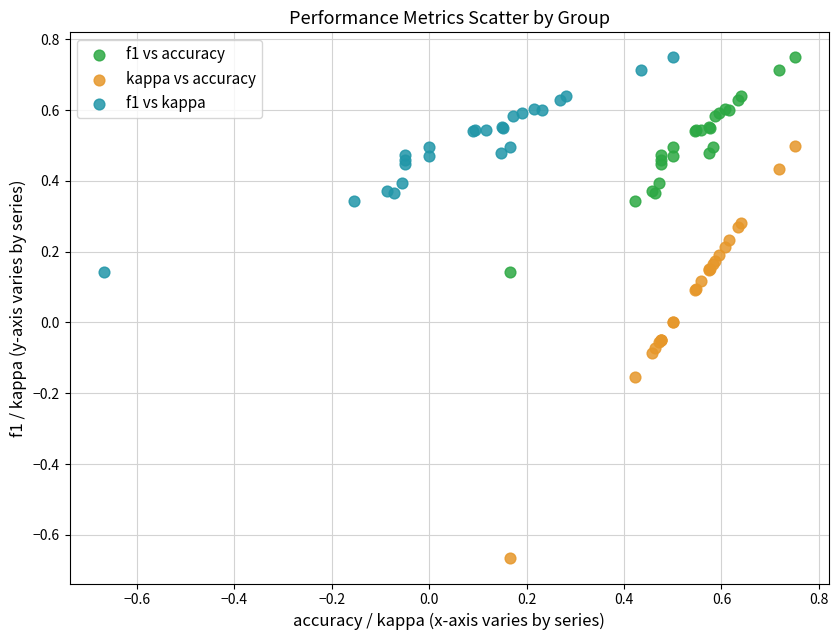

Which series contains the lowest Y value?

kappa vs accuracy